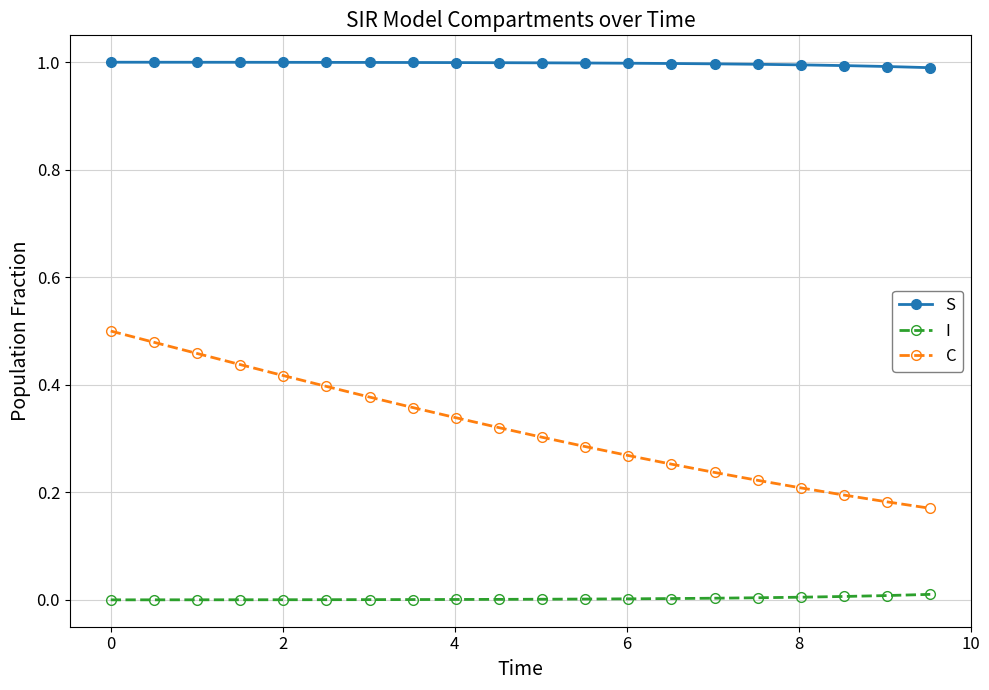

Which series has the widest spread of values?

C